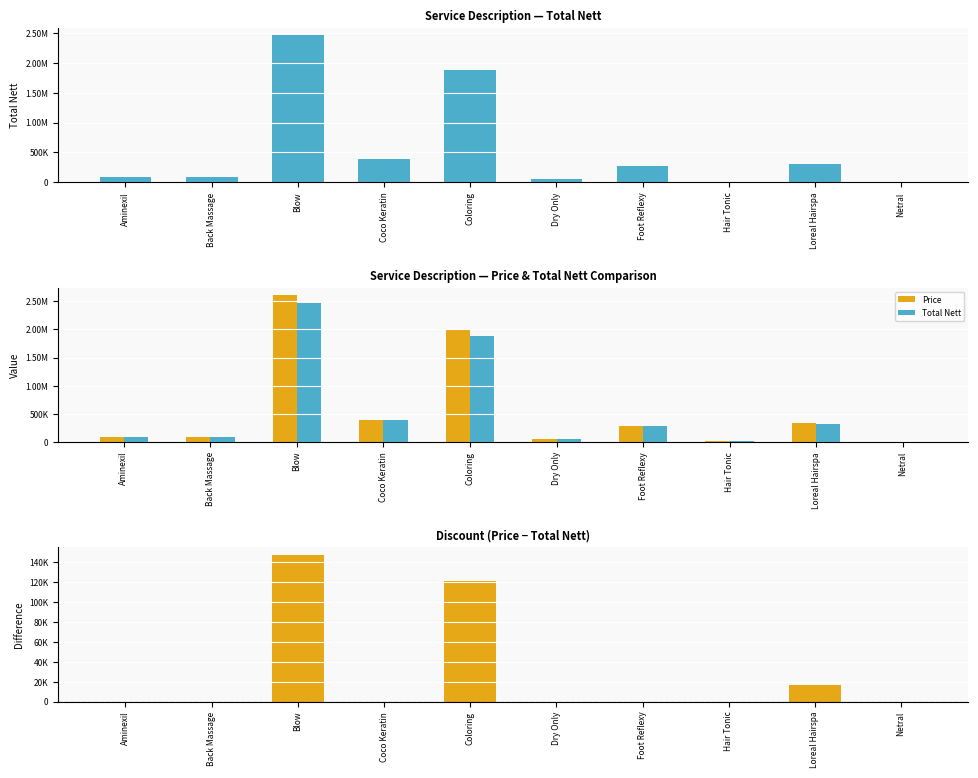

What position from the left is Blow?

3